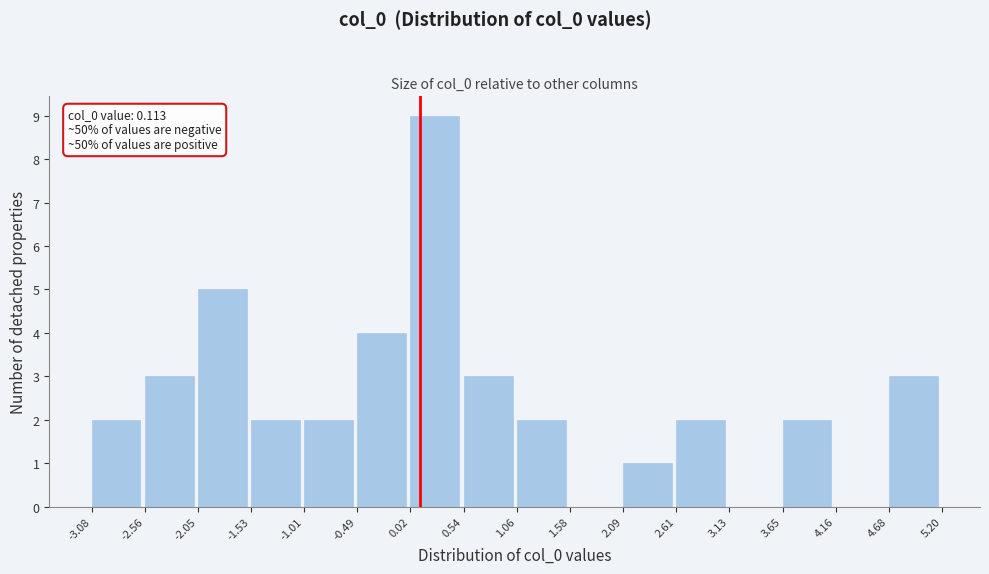

Over which range of the x-axis is the bar tallest?

0.02 to 0.54